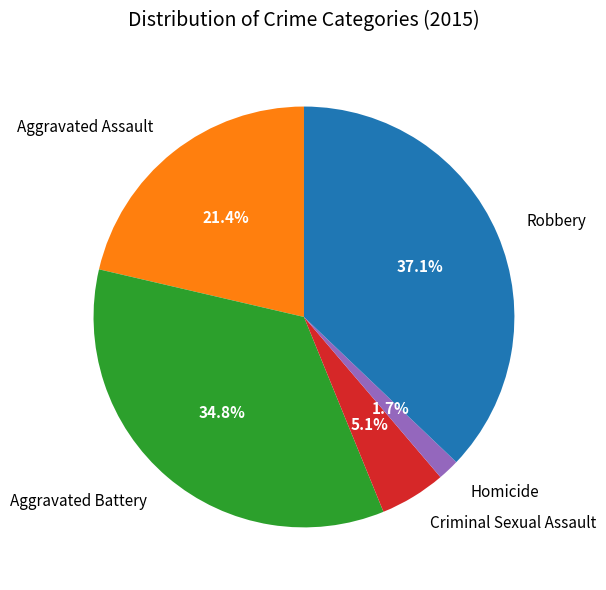

How many slices are in this pie chart?

5